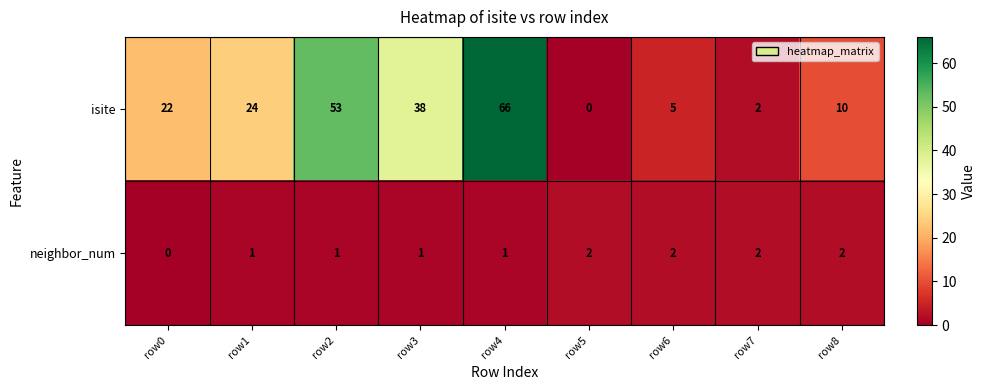

Reading left to right, list all the values displayed in this chart.

isite: row0=22	row1=24	row2=53	row3=38	row4=66	row5=0	row6=5	row7=2	row8=10
neighbor_num: row0=0	row1=1	row2=1	row3=1	row4=1	row5=2	row6=2	row7=2	row8=2